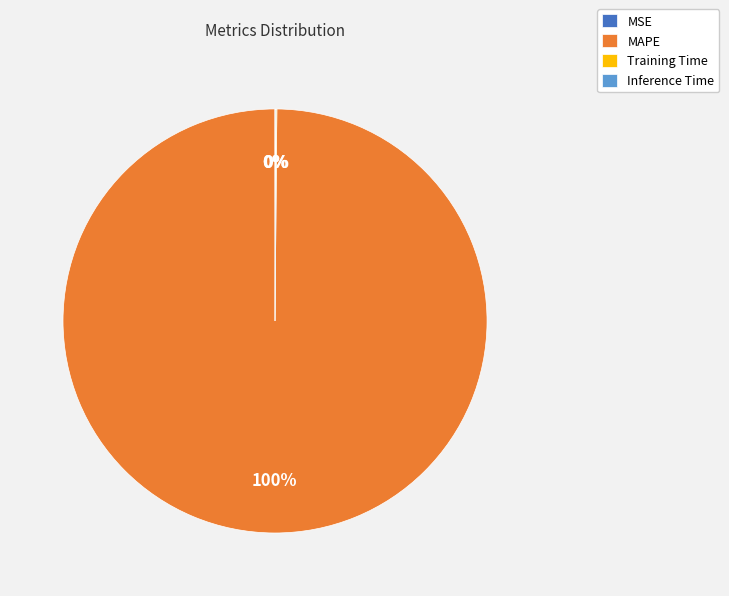

Which slice represents more than half of the pie?

MAPE